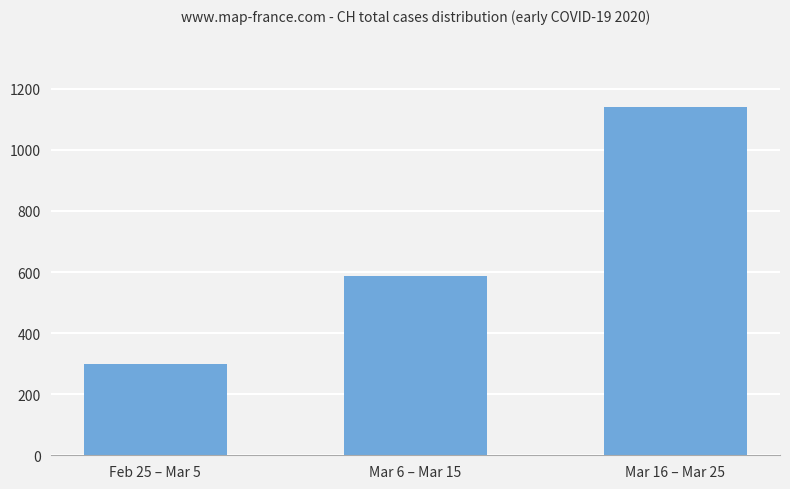

Which has a higher value, Mar 6 – Mar 15 or Feb 25 – Mar 5?

Mar 6 – Mar 15